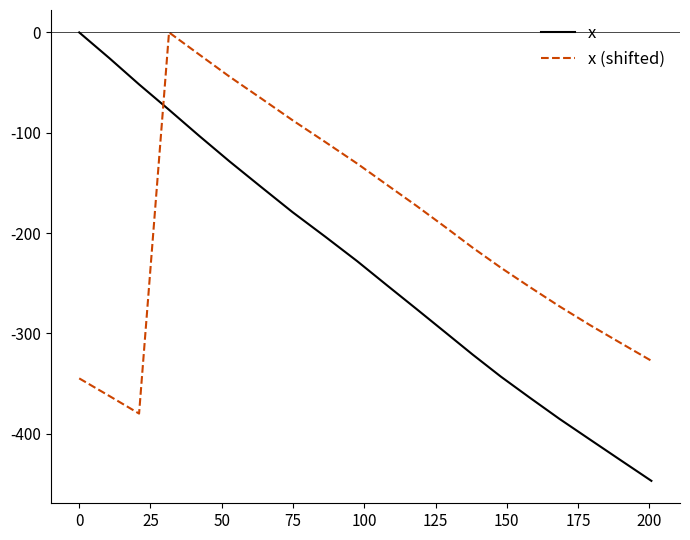

How many times do x and x (shifted) cross each other?

1